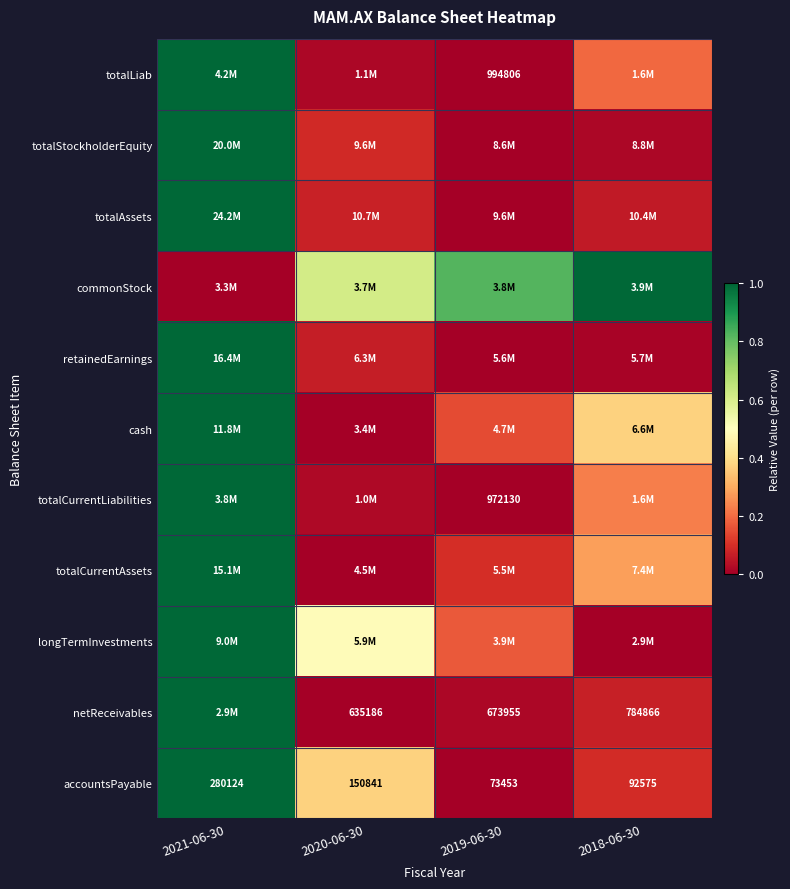

At which label is totalAssets closest to 0?

2019-06-30